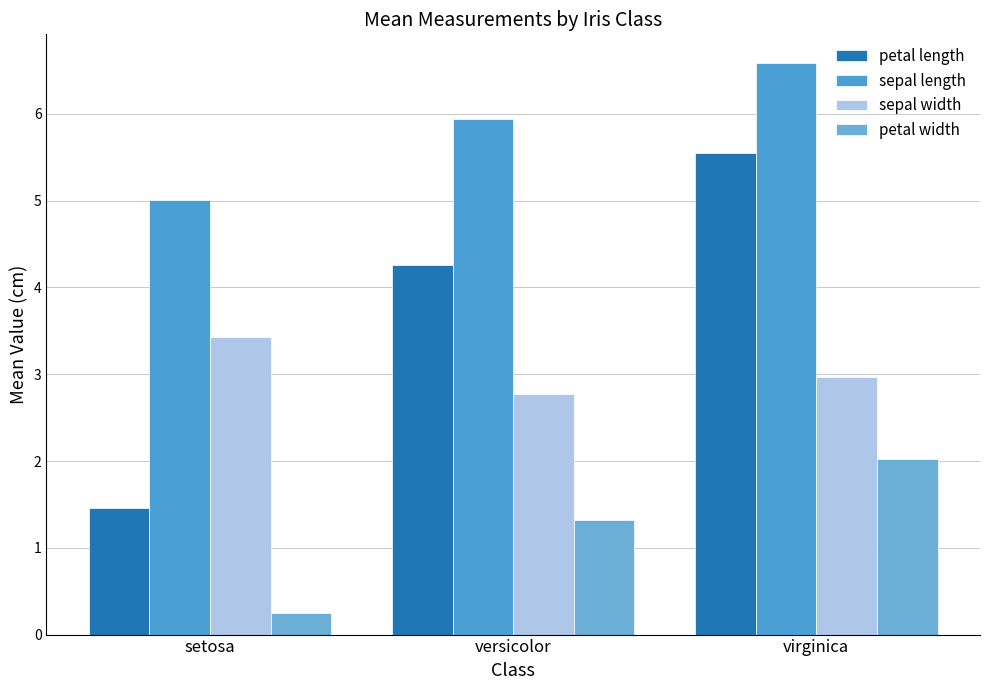

What is the label of the 3rd bar from the left?

virginica